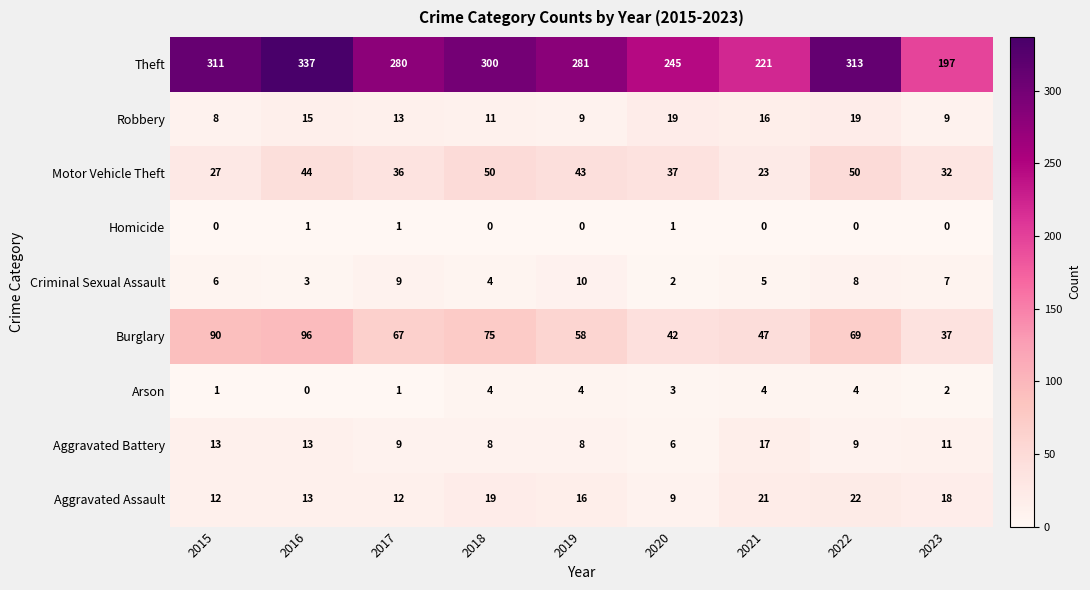

Read the Theft value at 2022.

313